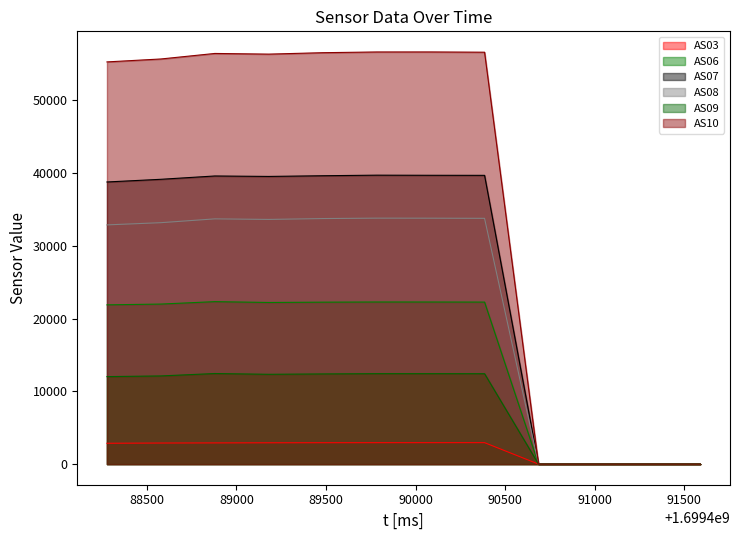

How many interior local valleys does the AS09 series have?

1